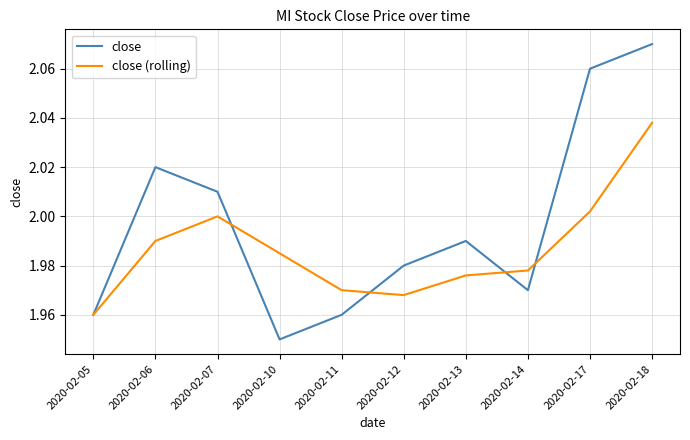

Is it true that close equals 3.2 at 2020-02-18?

False